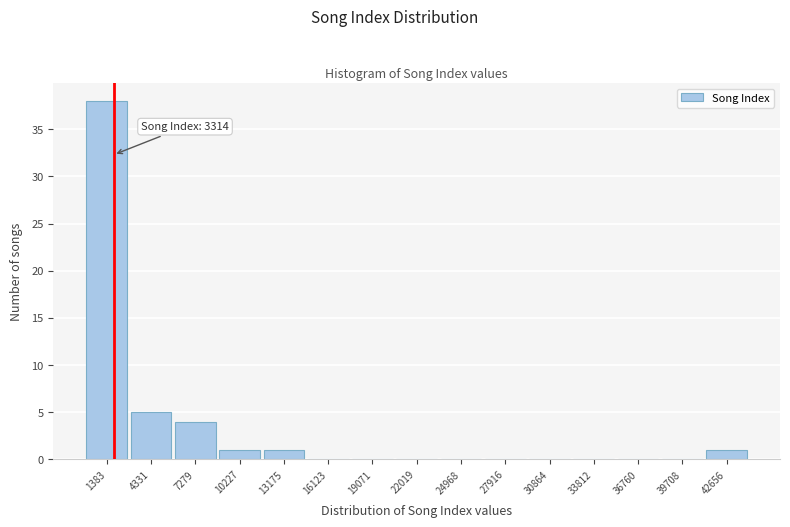

Reading left to right, extract all data points from this chart.

1383=38	4331=5	7279=4	10227=1	13175=1	16123=0	19071=0	22019=0	24968=0	27916=0	30864=0	33812=0	36760=0	39708=0	42656=1